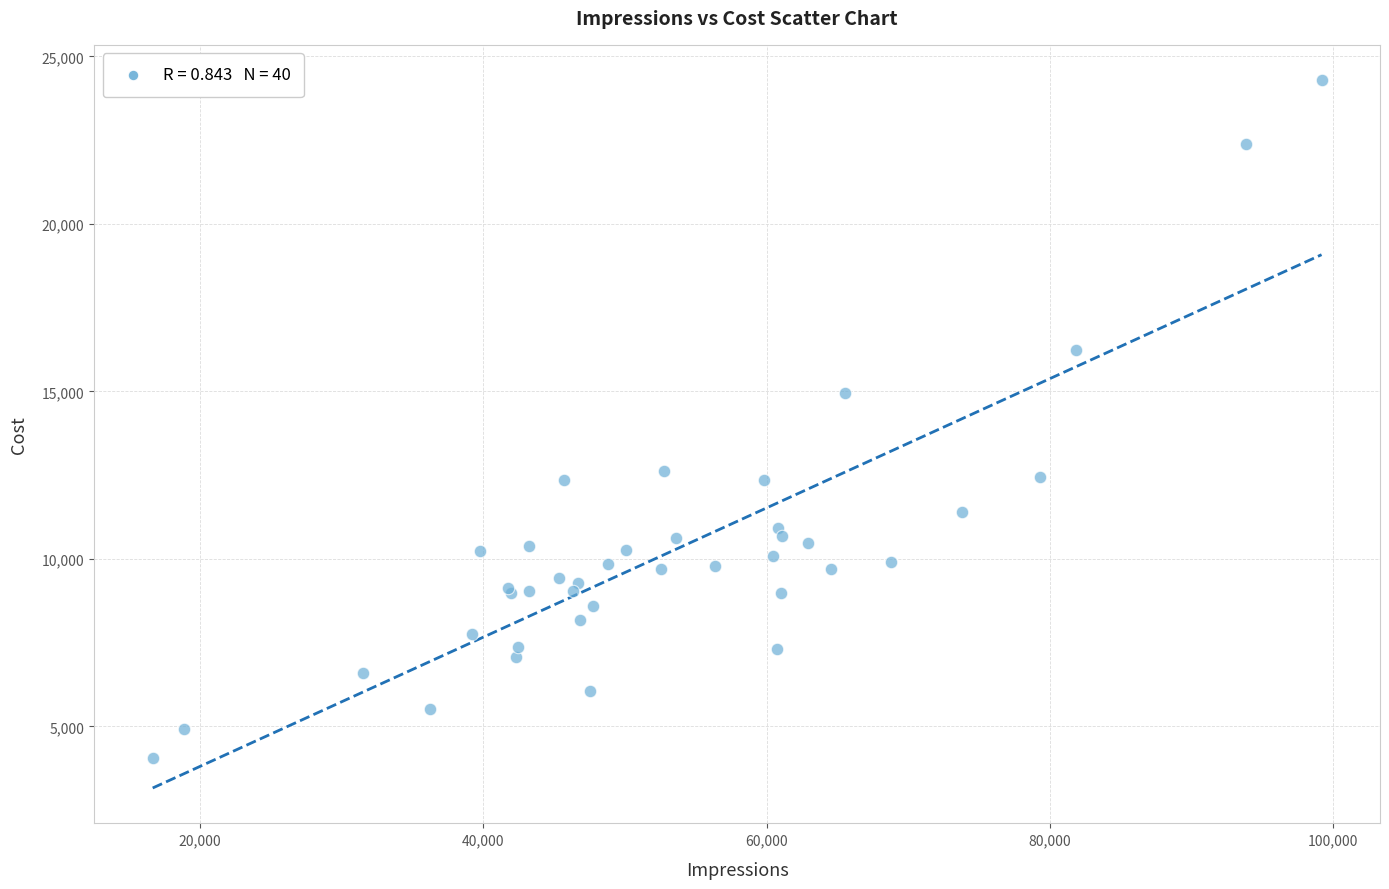

What Y value in the scatter plot is closest to 14178?

14947.7